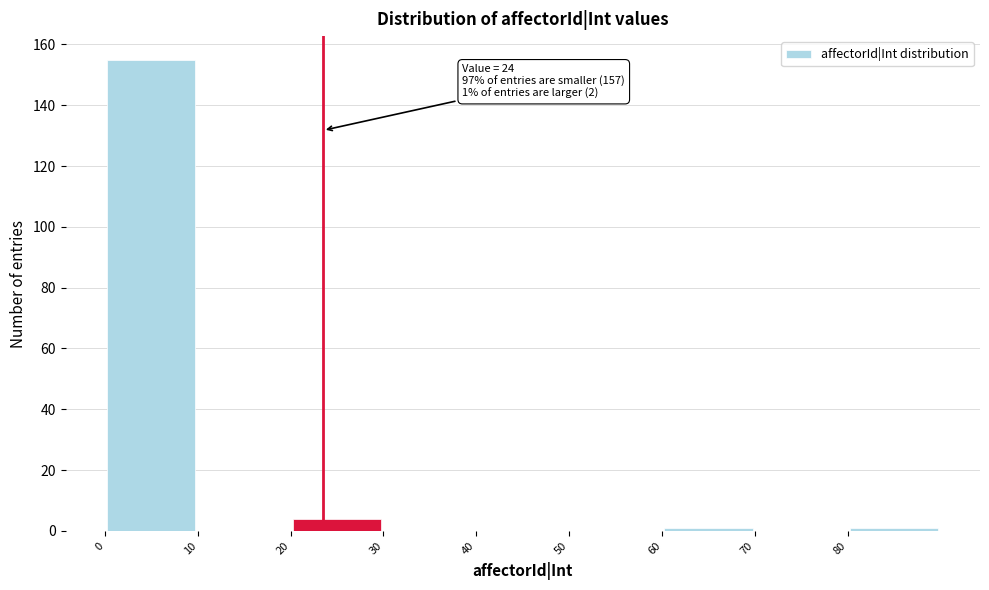

Which range on the x-axis has the tallest bar?

0.5 to 10.5